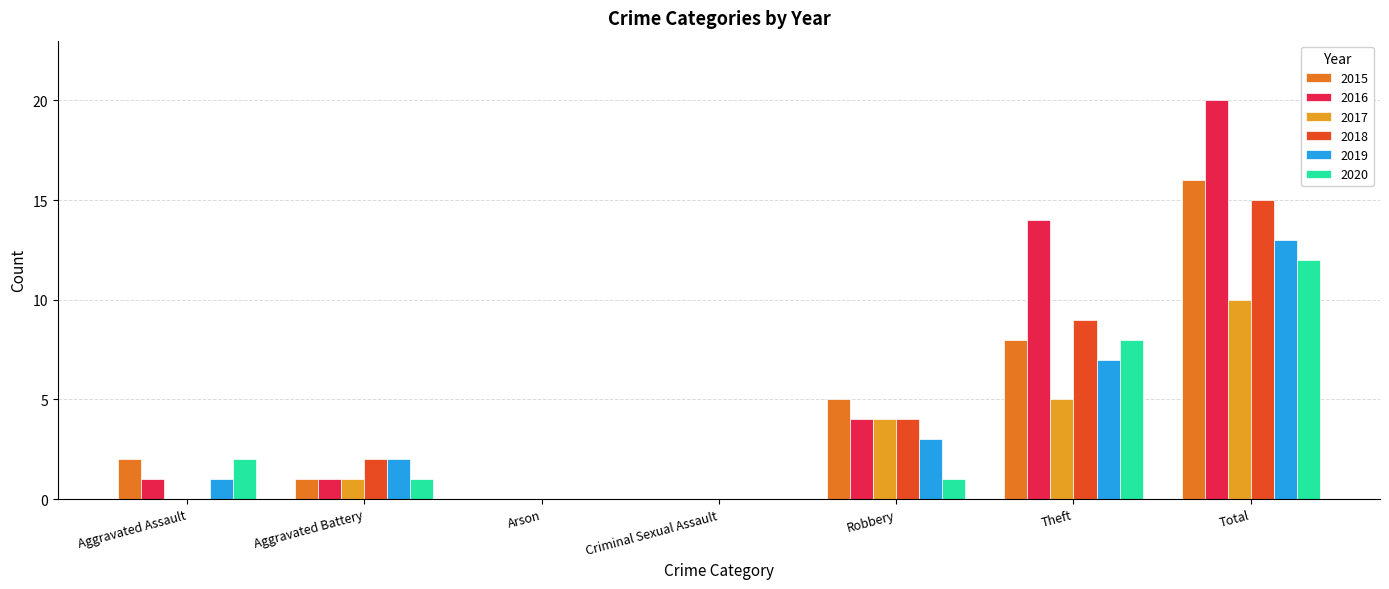

Is the value of 2016 at Robbery greater than the value of 2017 at Theft?

No